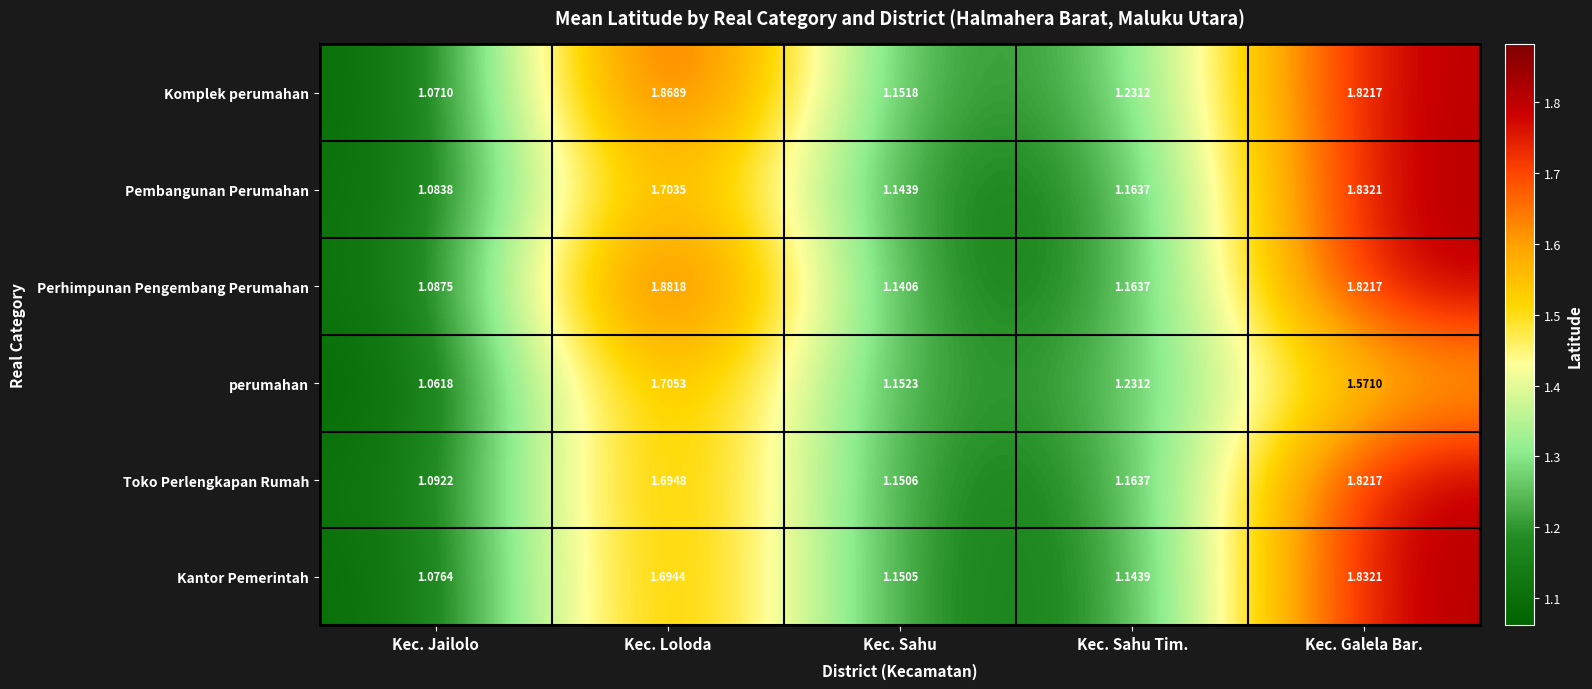

At which category is the sum across all series the highest?

Kec. Galela Bar.